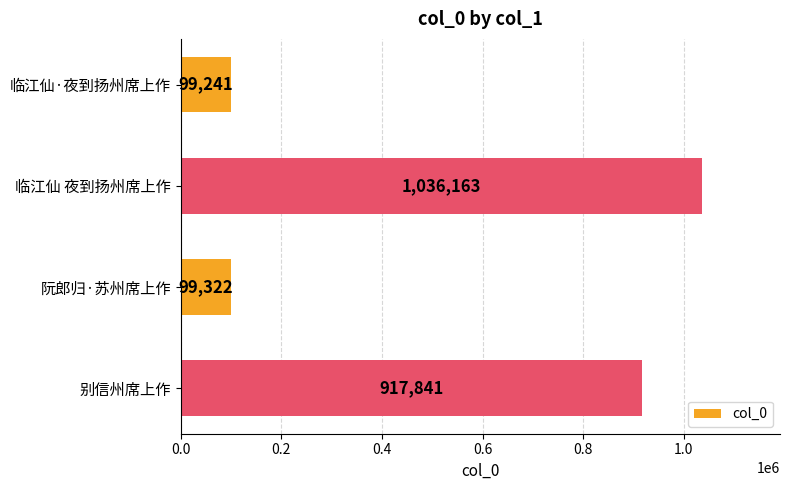

What is the sum of the values at 临江仙 夜到扬州席上作 and 临江仙·夜到扬州席上作?

1135404